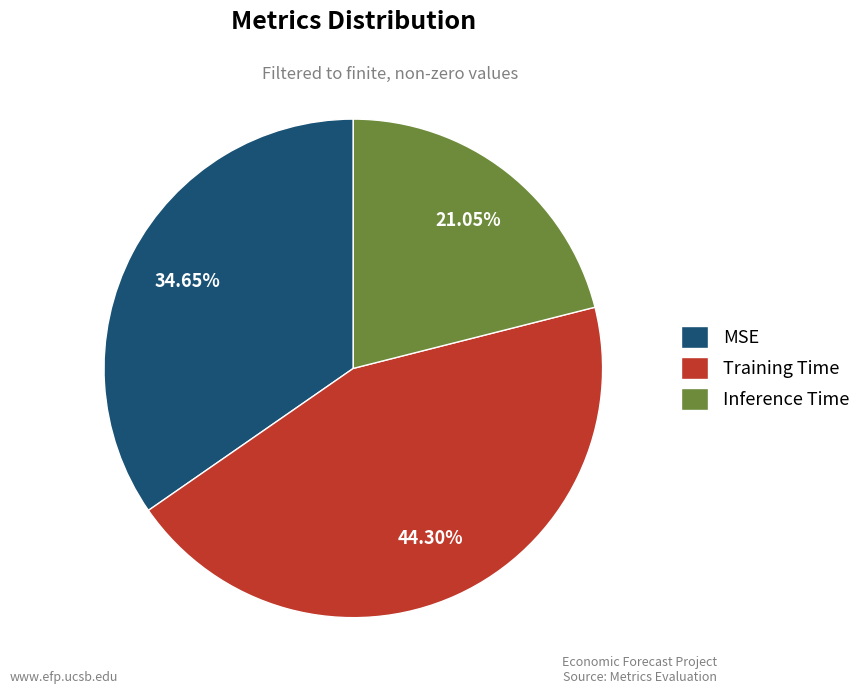

Rank the categories by value from highest to lowest.

Training Time, MSE, Inference Time